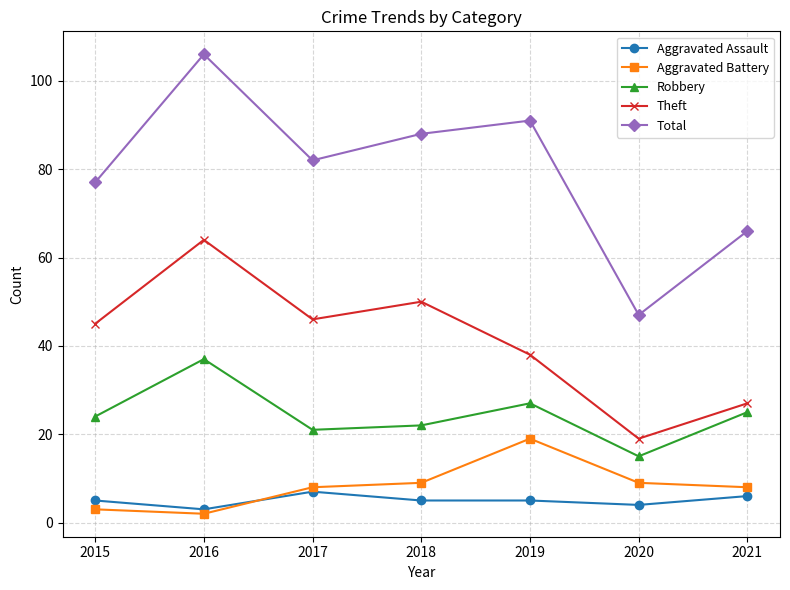

True or false: Theft and Robbery intersect in this chart.

False